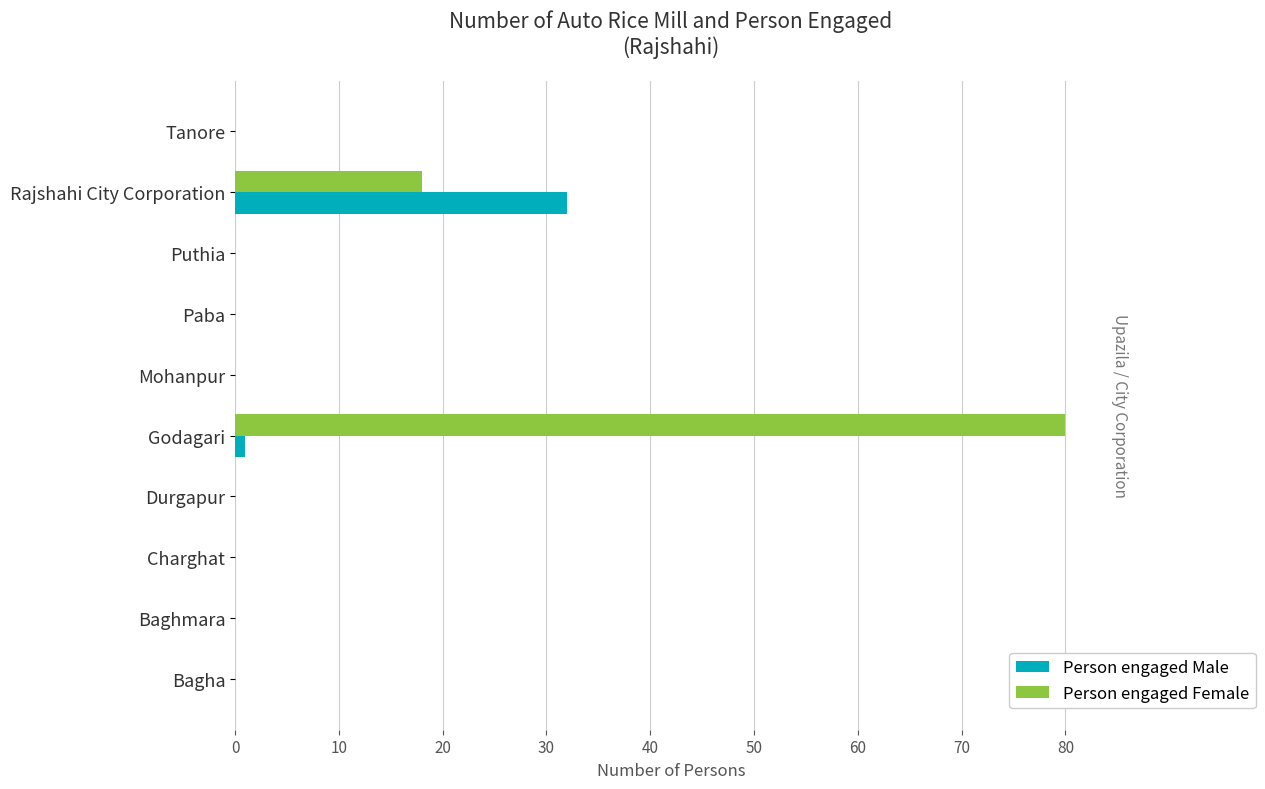

Is the value of Person engaged Female at Durgapur greater than the value of Person engaged Male at Paba?

No